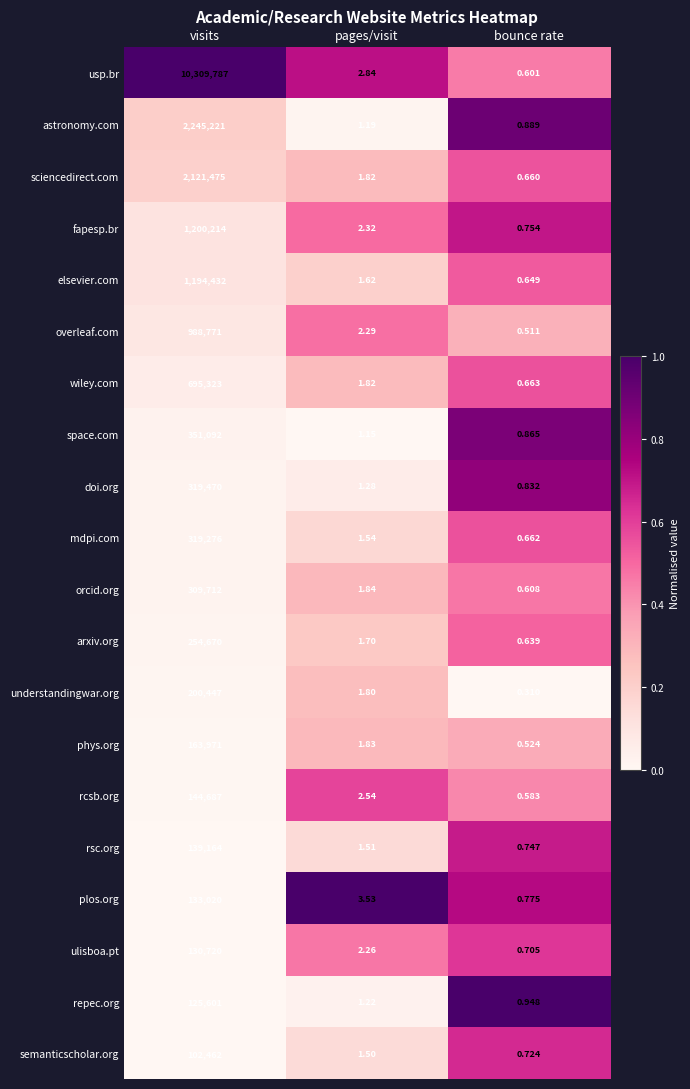

At which category is the sum across all series the highest?

visits